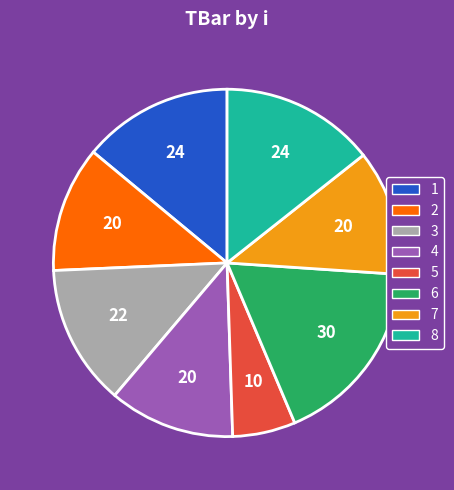

Is 6 the majority of the pie?

No